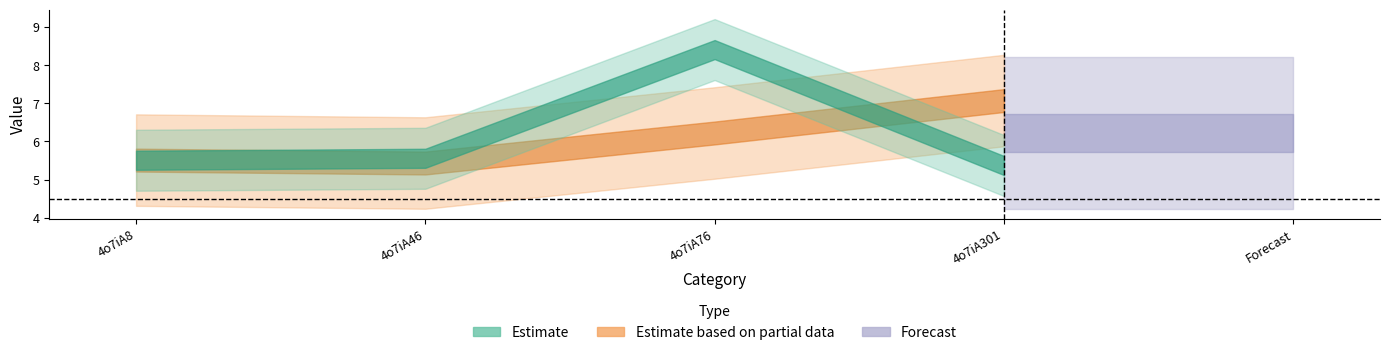

What is the greatest value displayed?

8.4